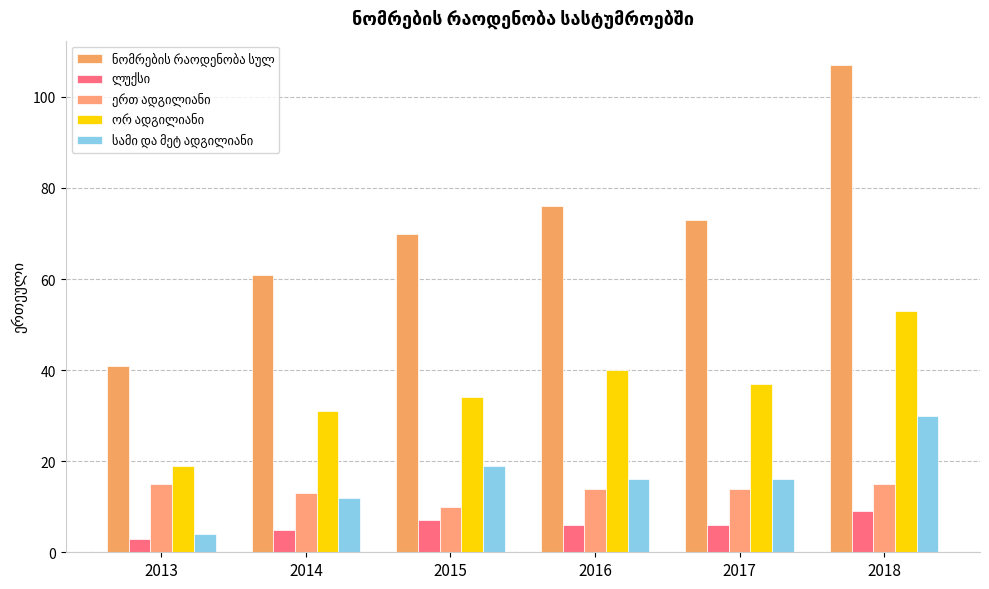

At which category is the sum across all series the highest?

2018